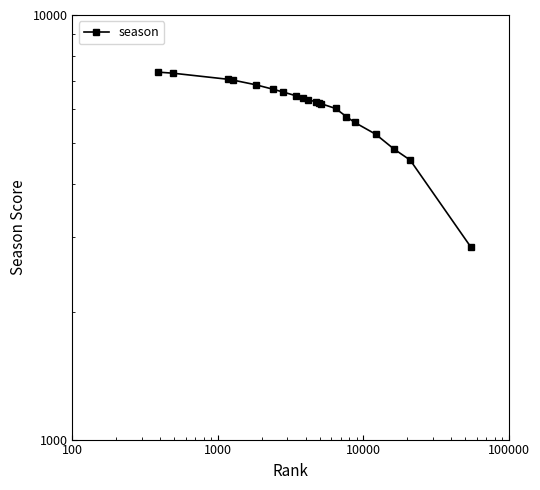

True or false: the data has more than 0 interior local peaks.

False